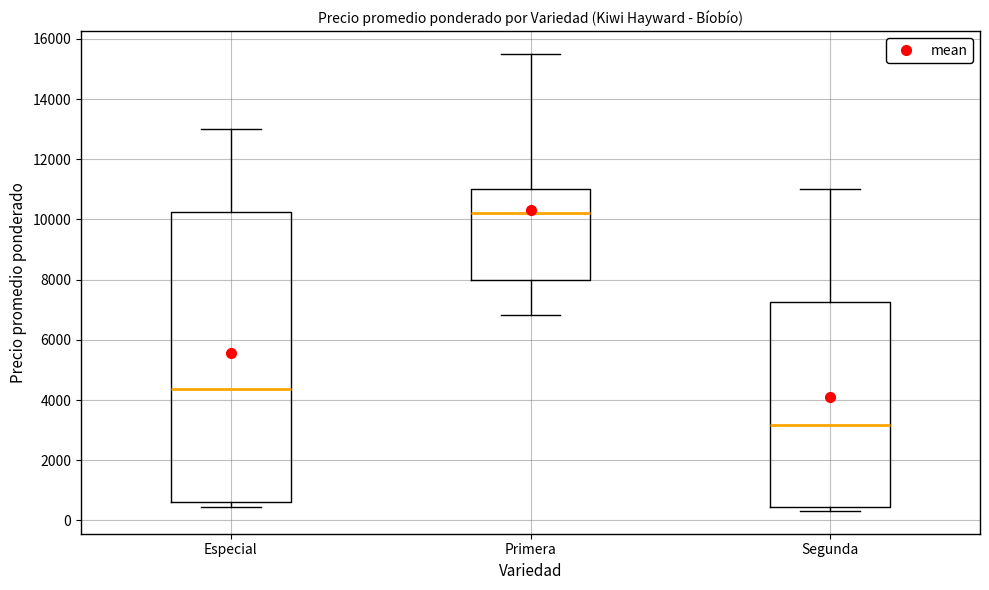

Reading left to right, read every box against the y-axis: the position of its median line, the range the box covers, and the ends of its whiskers. The values are not printed on the chart, so give them approximately, as read against the axis.

Especial: median 4400, box 600 to 10200, whiskers 400 to 13000
Primera: median 10200, box 8000 to 11000, whiskers 6800 to 15600
Segunda: median 3200, box 400 to 7200, whiskers 400 (just below the box's lower edge) to 11000